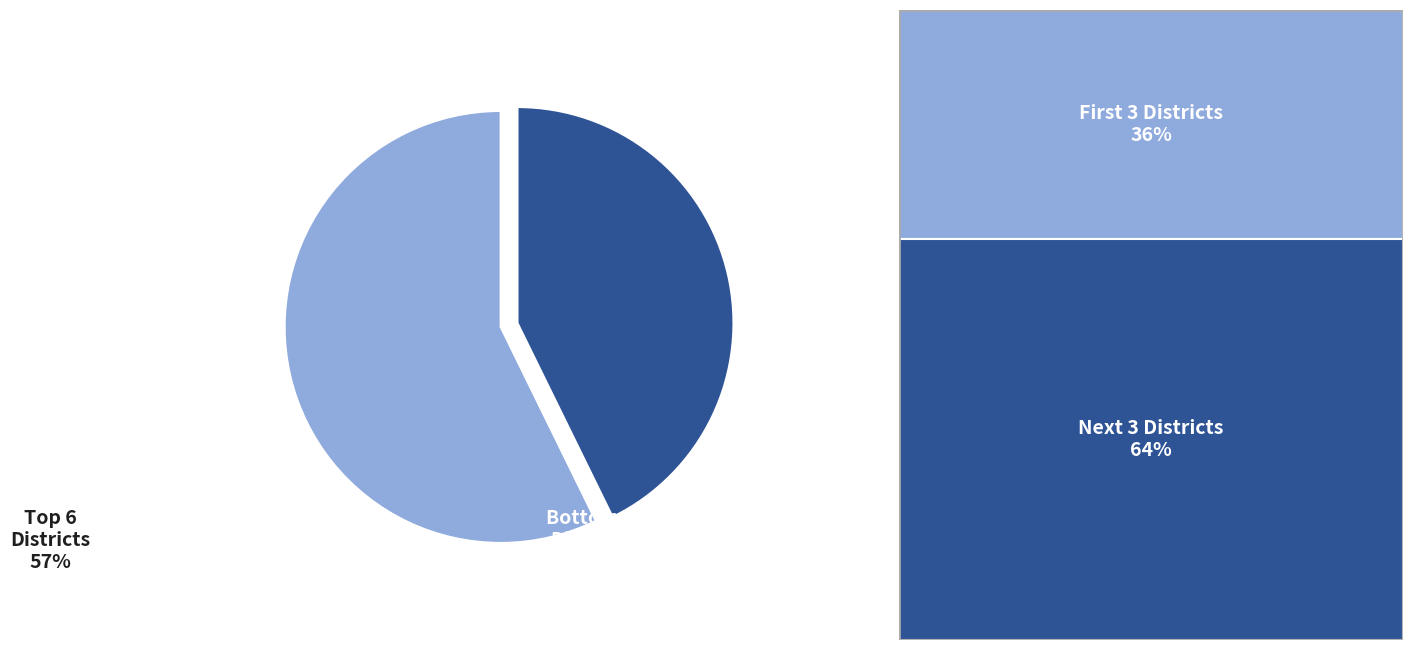

Which slice is the smallest?

Bottom 6 Districts